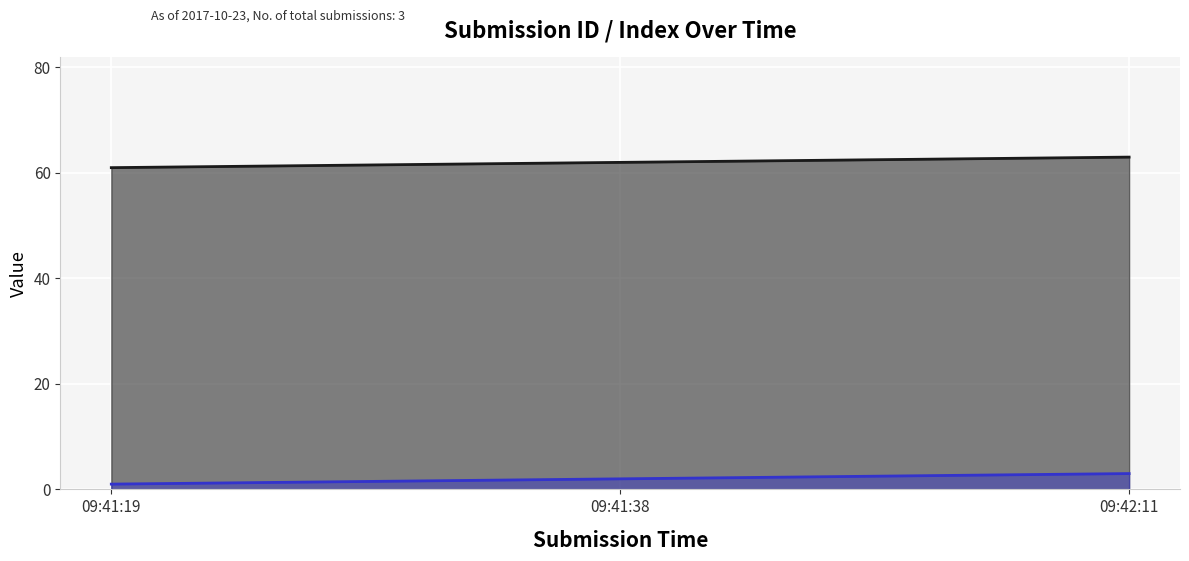

What is the total value across all series at 09:41:38?

64